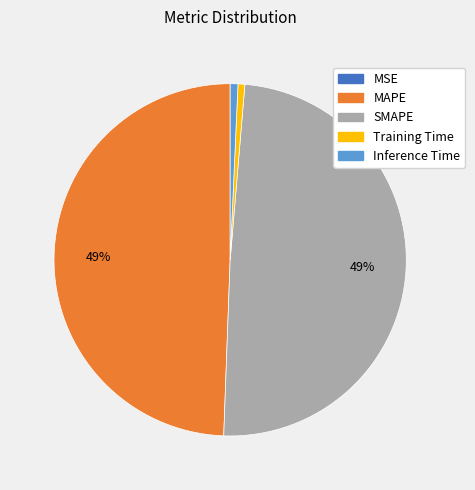

To the nearest percent, what is the difference between the largest and smallest slice percentages?

49%